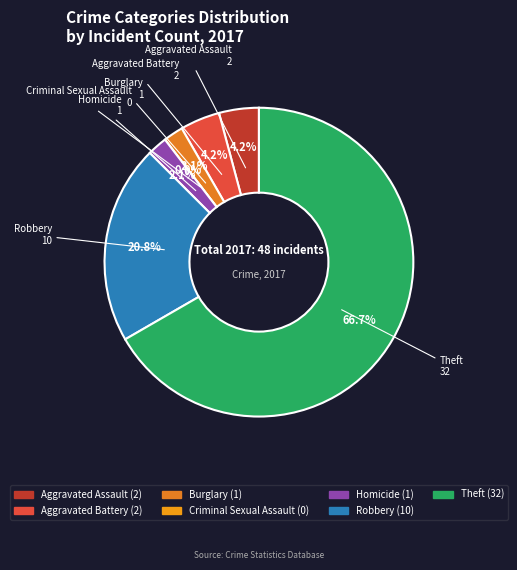

Rank the categories by value from highest to lowest.

Theft, Robbery, Aggravated Assault, Aggravated Battery, Burglary, Homicide, Criminal Sexual Assault